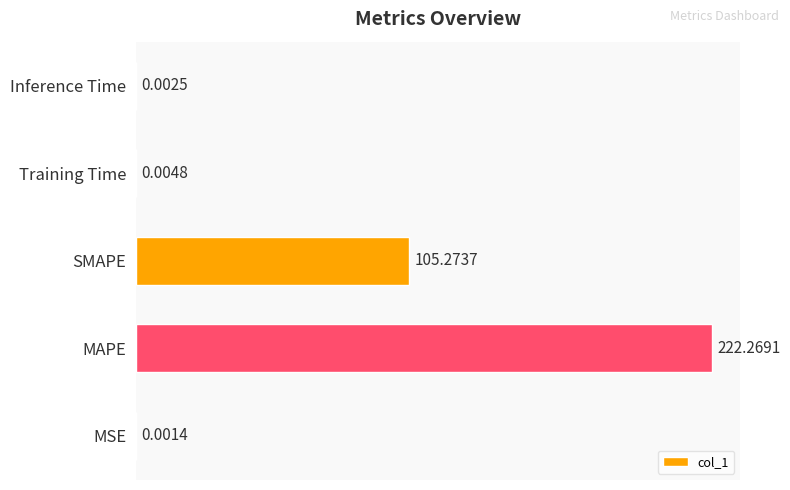

Which category has the highest value across all series?

MAPE